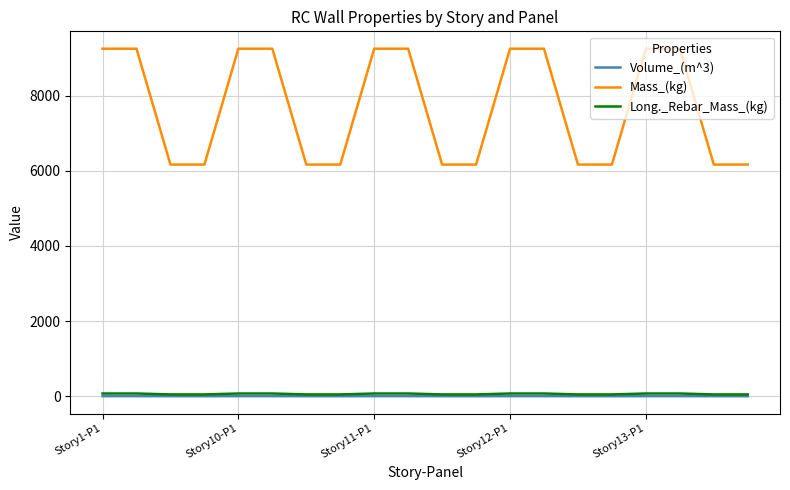

True or false: Mass_(kg) and Volume_(m^3) cross at least once.

False